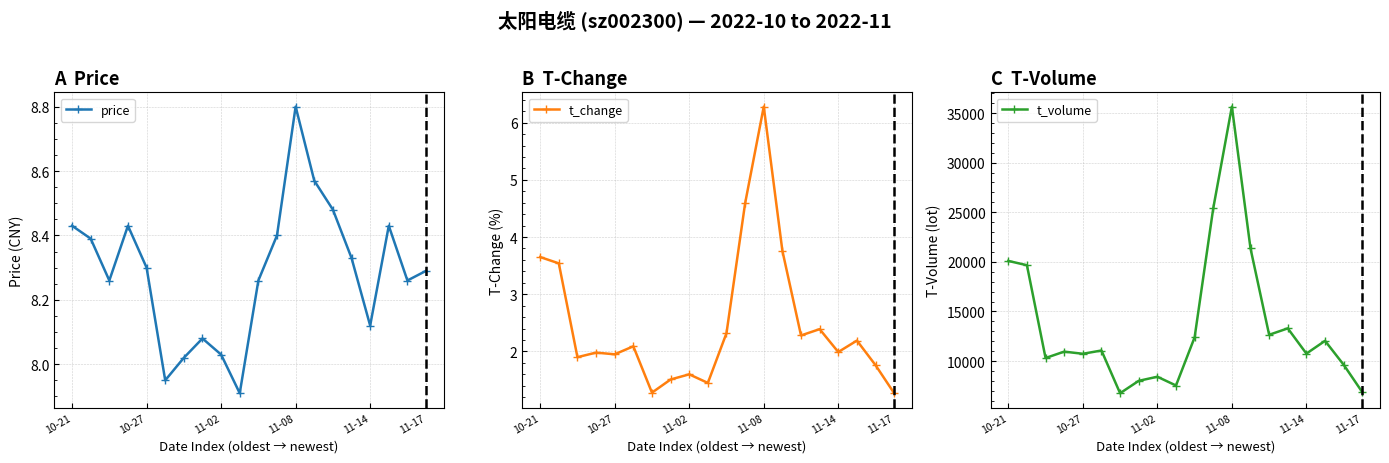

Which series has the largest total across all categories?

t_volume